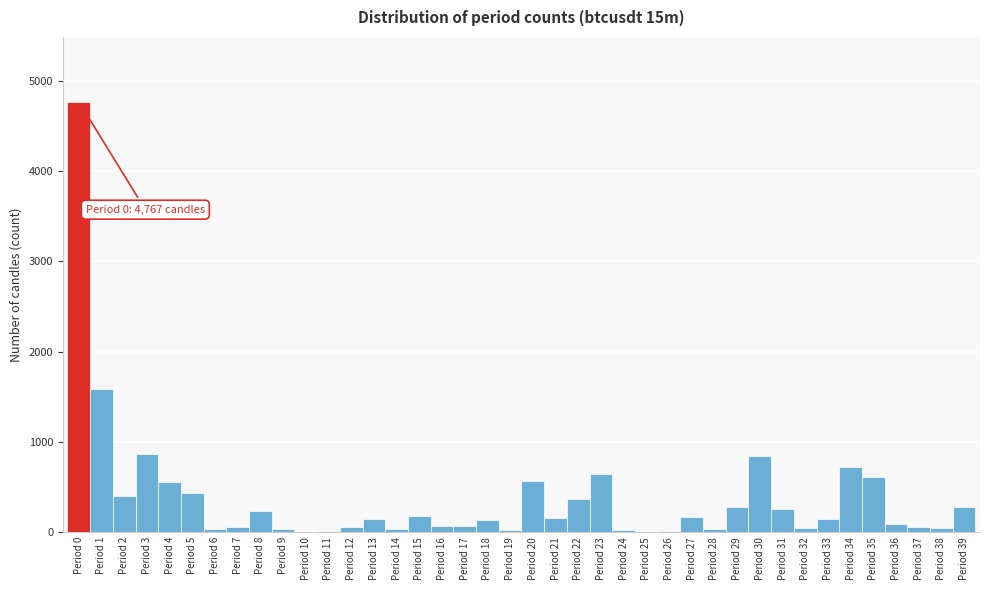

Which range on the x-axis has the tallest bar?

-0.5 to 0.5